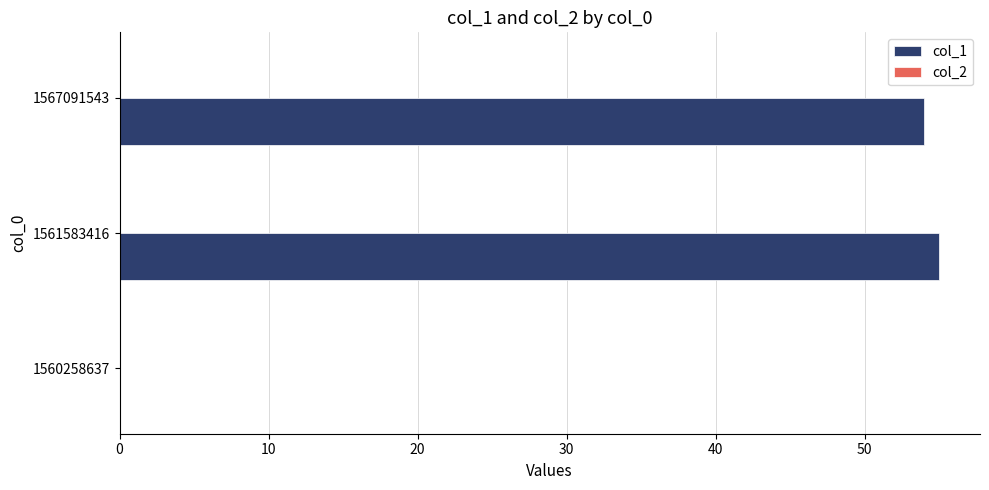

The value at 1560258637 is 24. True or false?

False